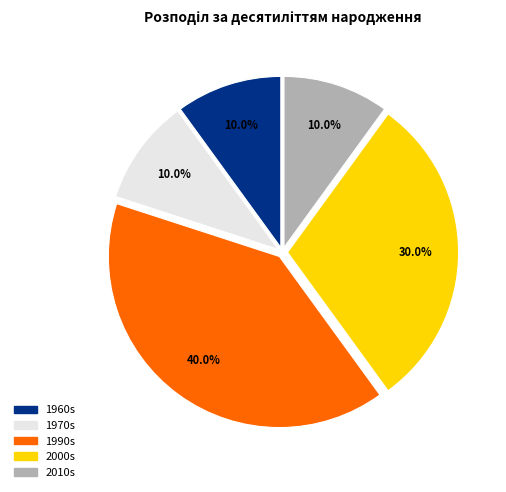

What percentage is NOT represented by 2000s?

70.0%